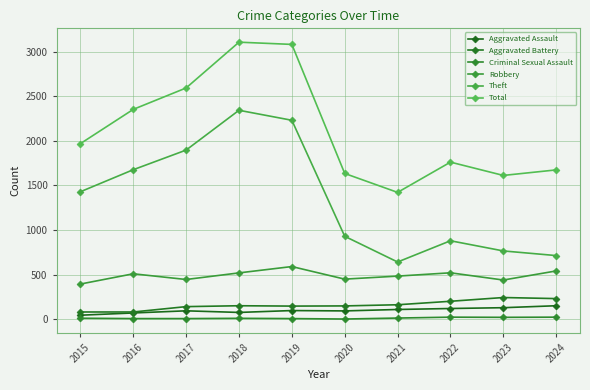

What is the sum of all Total values?

21200